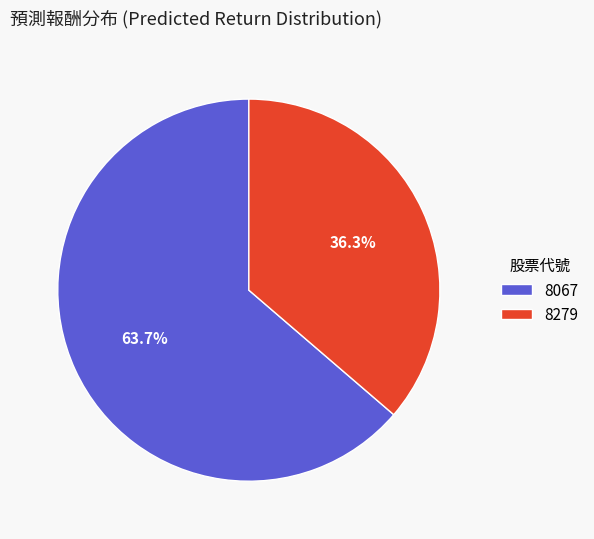

Which has a higher value, 8067 or 8279?

8067